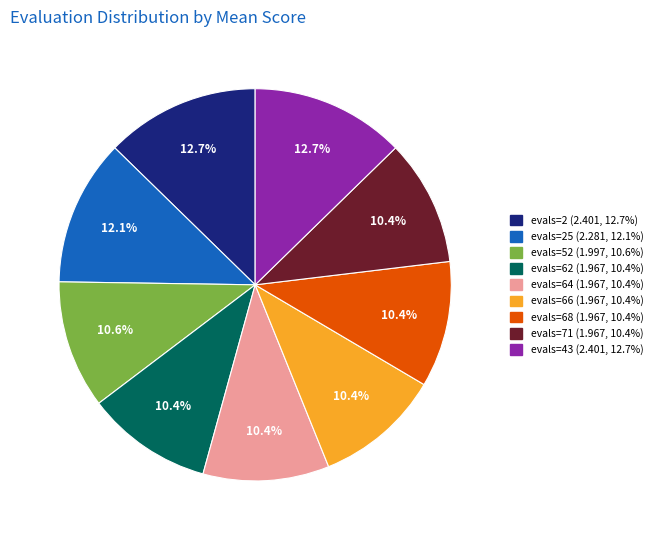

Does any single category account for the majority?

No